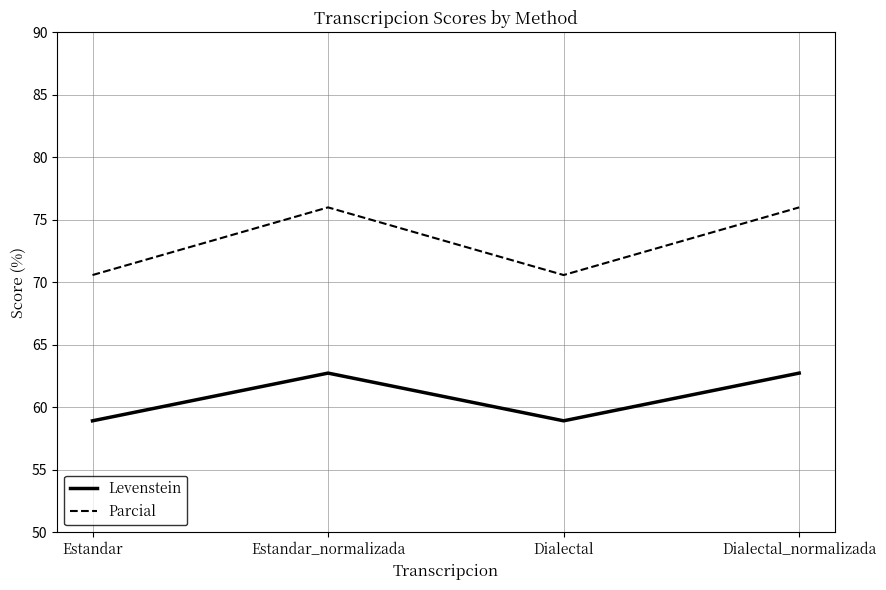

True or false: Levenstein and Parcial cross at least once.

False